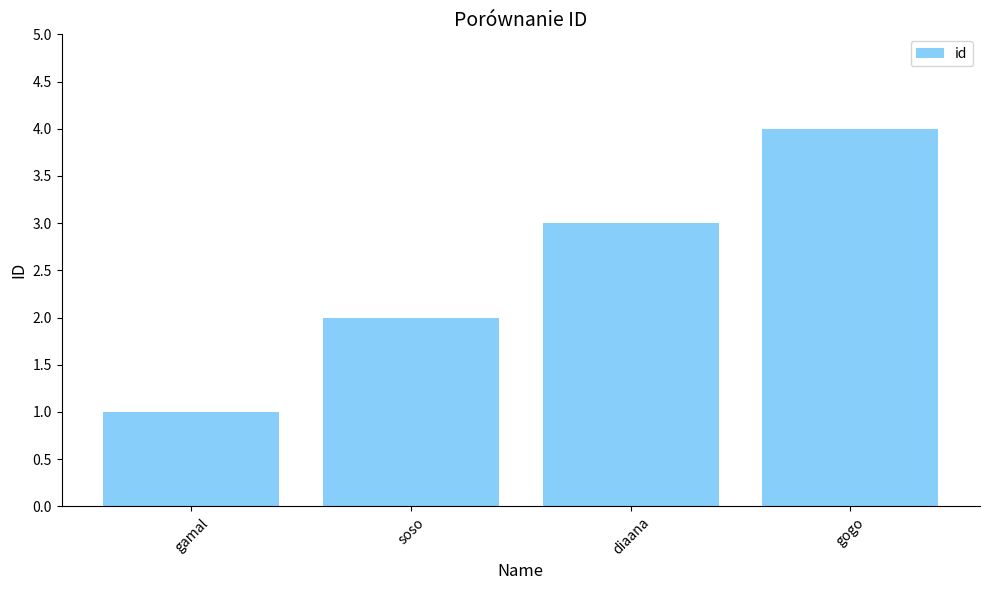

Does the chart contain stacked bars?

No